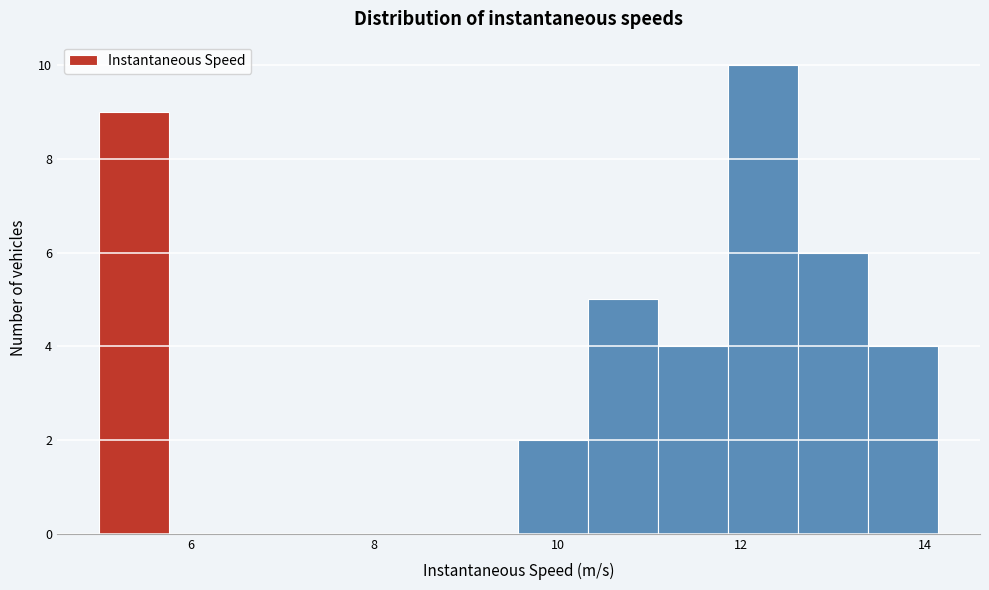

Read against the x-axis, roughly where is the centre of the tallest bar?

12.2